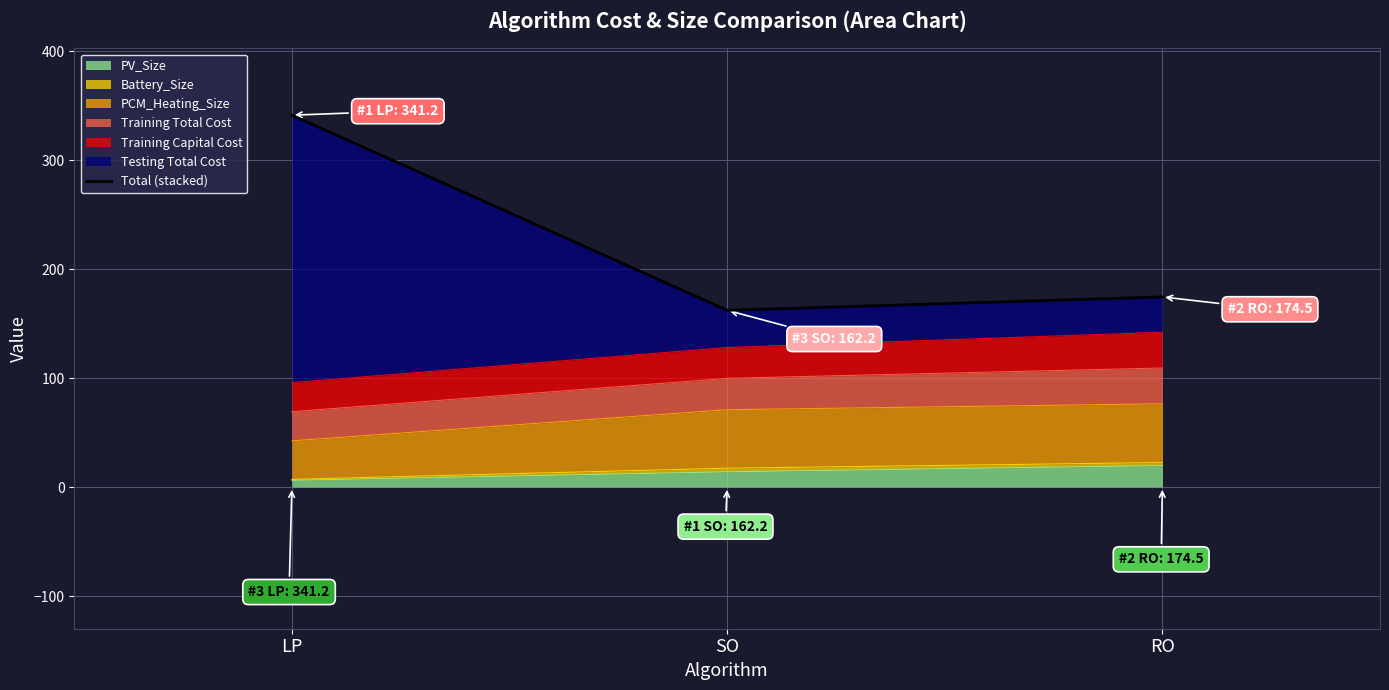

What is the label of the 3rd point from the right?

LP